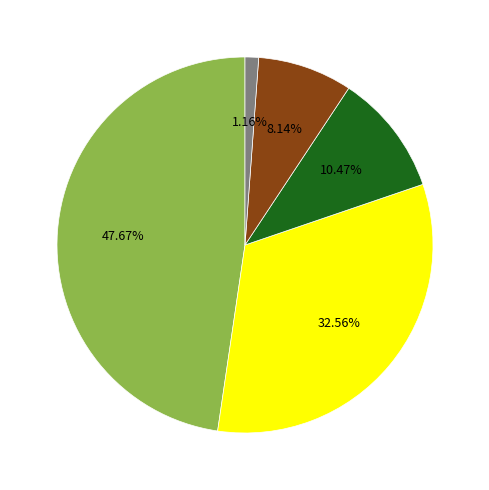

To the nearest percent, what is the average slice percentage?

20%